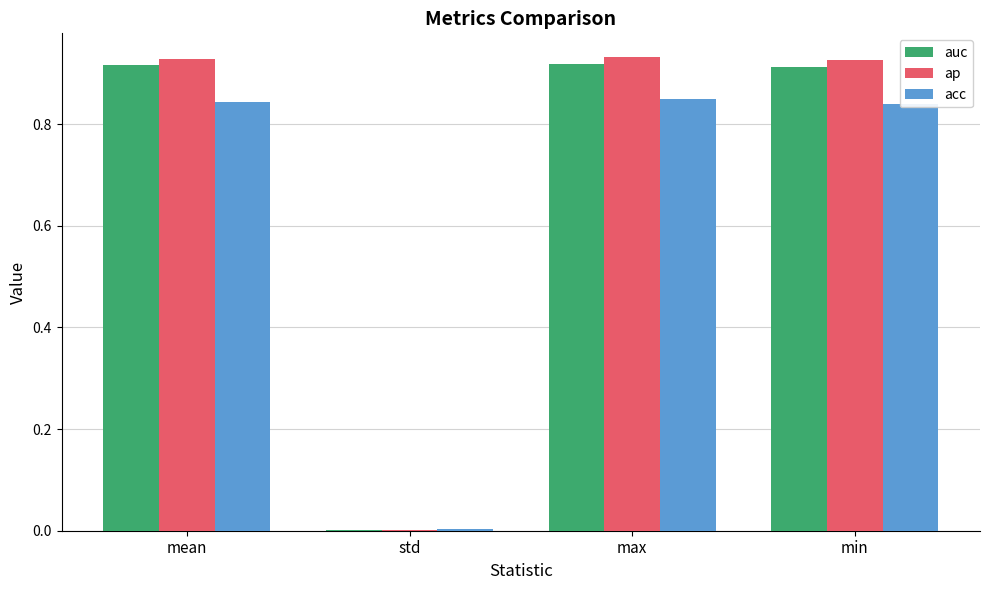

Is it true that acc equals 1.5 at min?

False